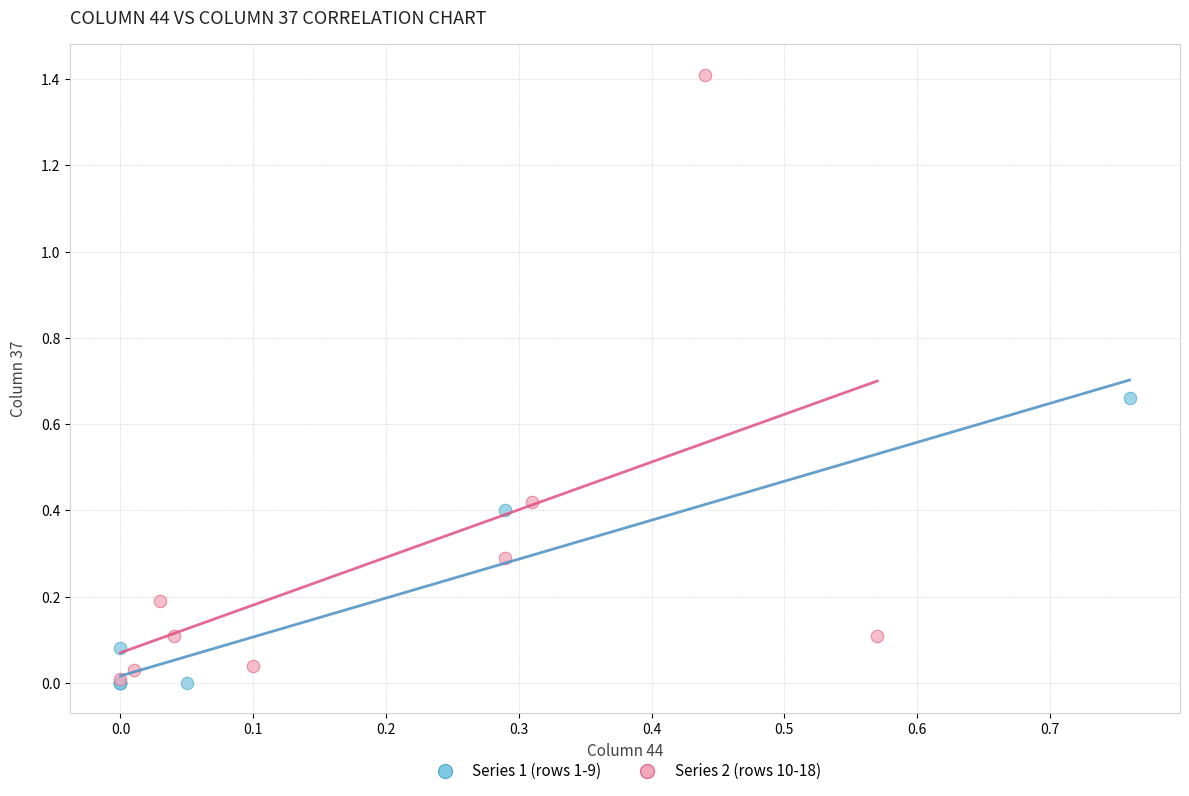

Which series has the widest spread of Y values?

Series 2 (rows 10-18)